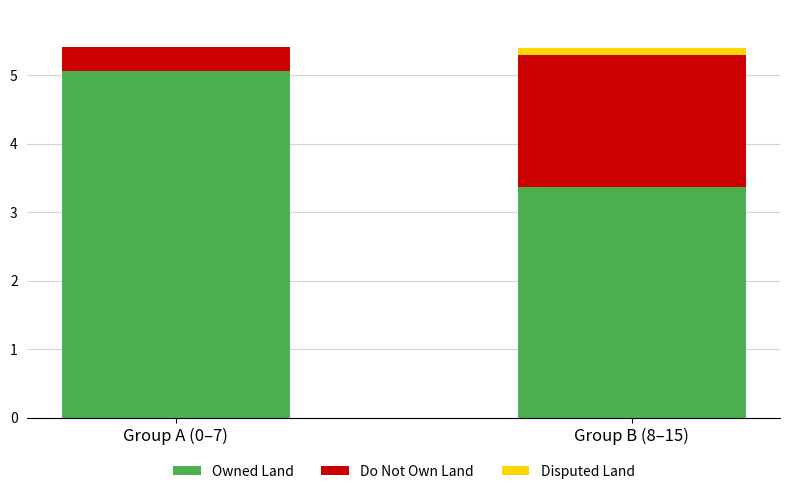

What is the total value across all series at Group A (0–7)?

5.4